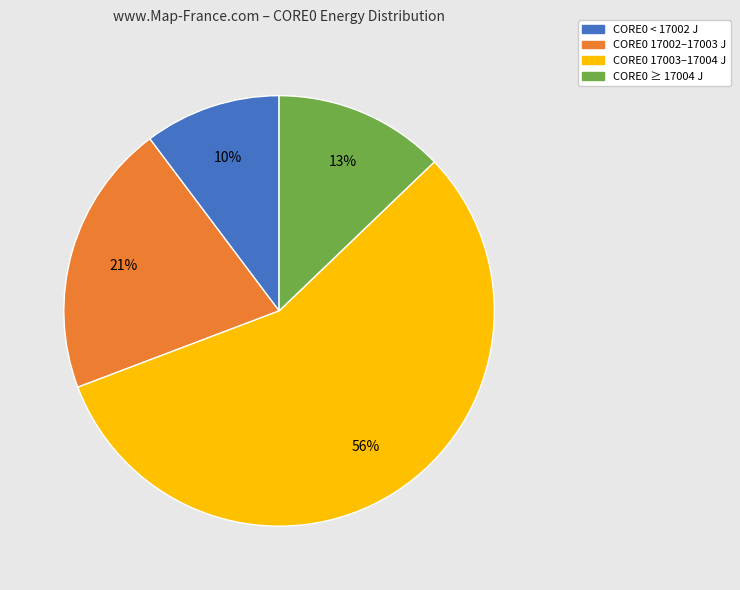

To the nearest percent, what is the difference between the largest and smallest slice percentages?

46%